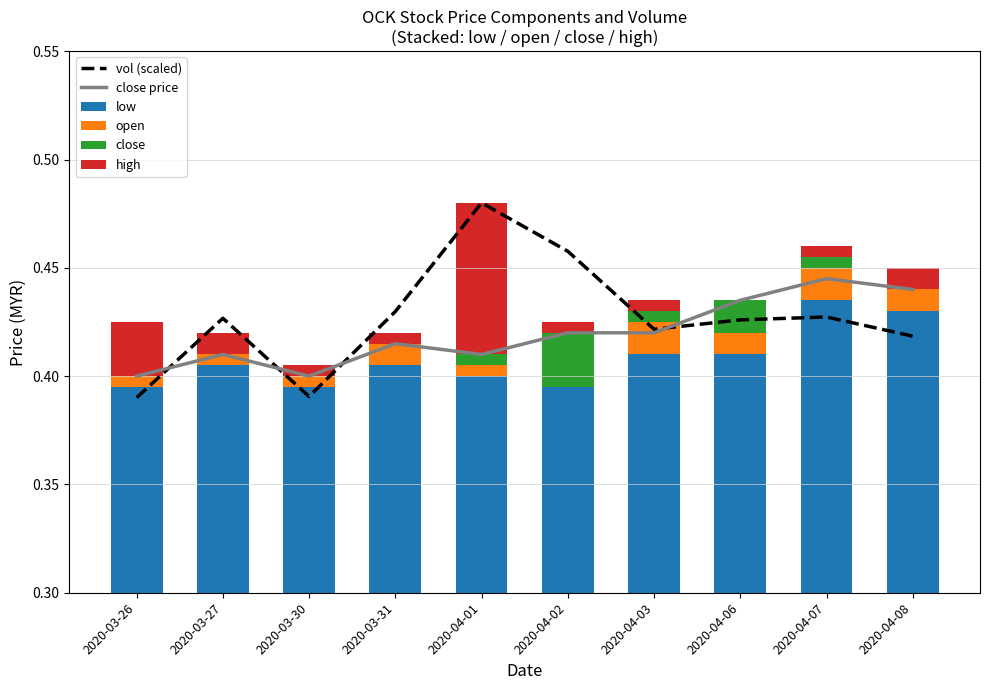

What is the sum of all open values?

0.1